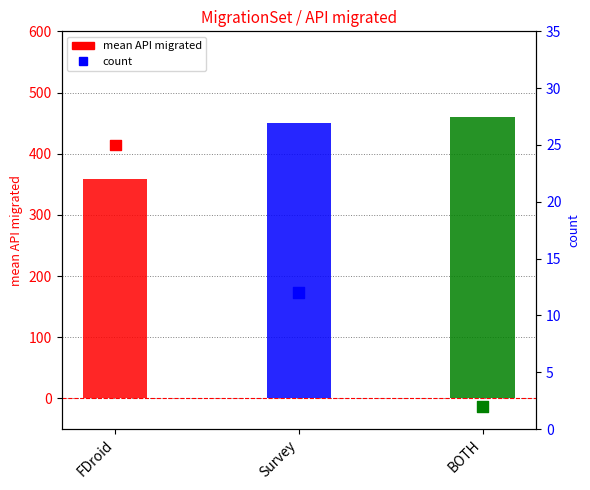

Which series contains the highest Y value?

mean API migrated